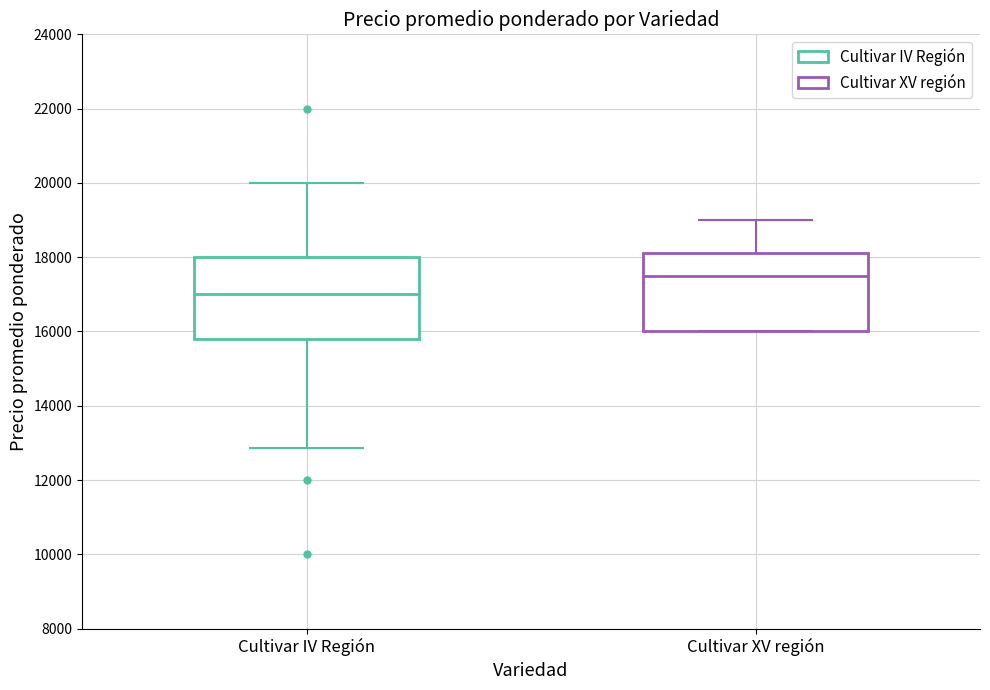

Which box's median line is the lowest?

Cultivar IV Región